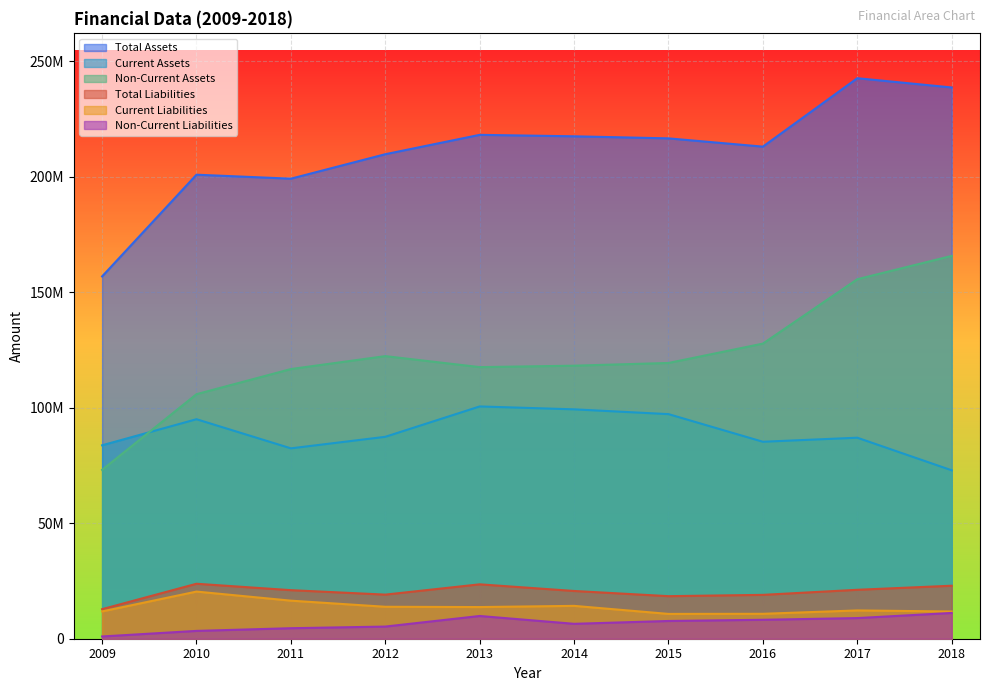

What is the difference between the maximum and minimum values in the Current Assets series?

27638905